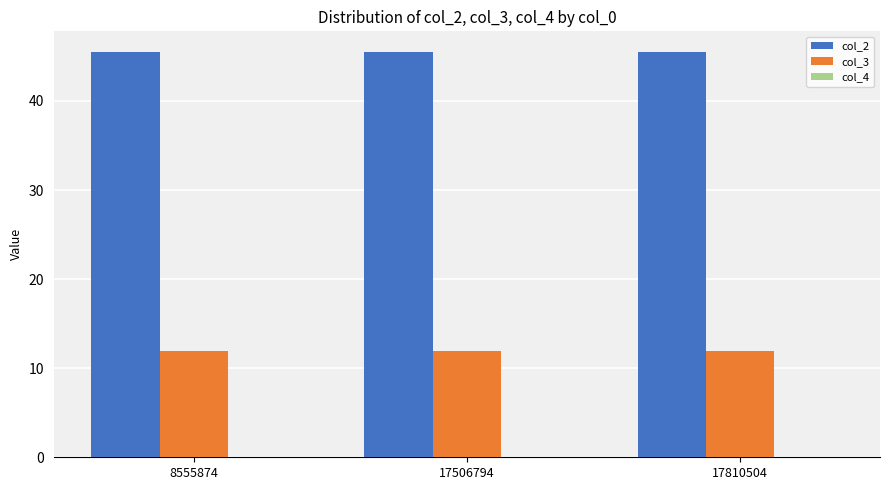

Count the col_2 values in the range 45 to 46.

3